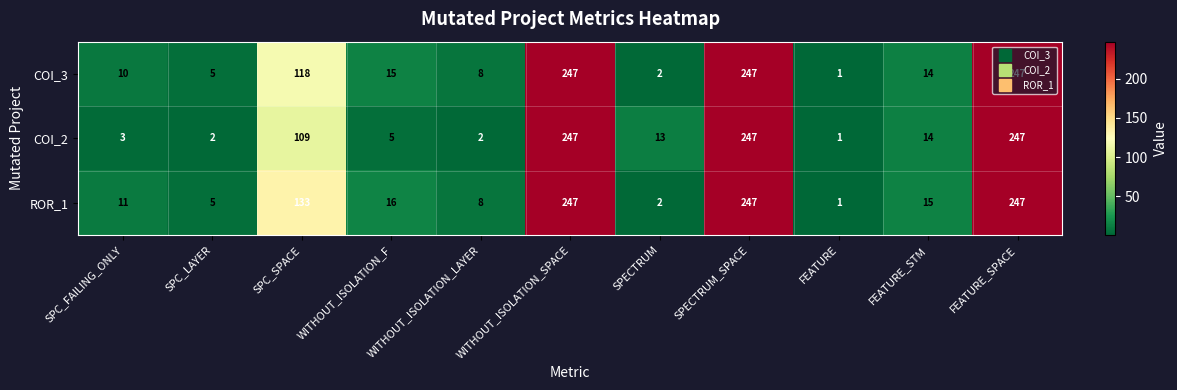

Rank the series by their average value, from highest to lowest.

ROR_1, COI_3, COI_2